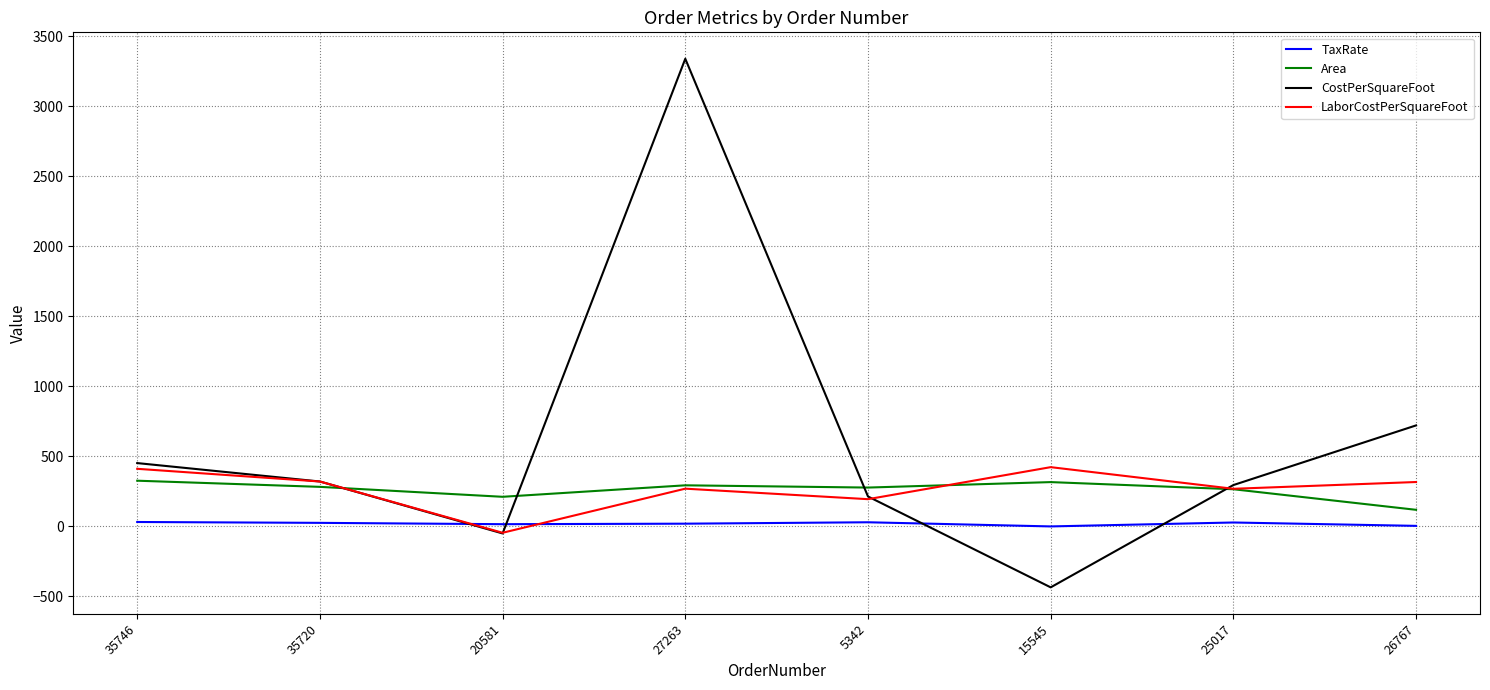

Which category has the highest value across all series?

27263